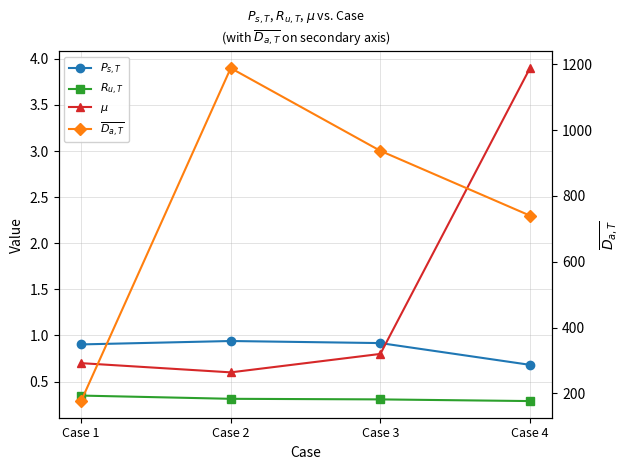

Which category has the lowest value in the $P_{s,T}$ series?

Case 4